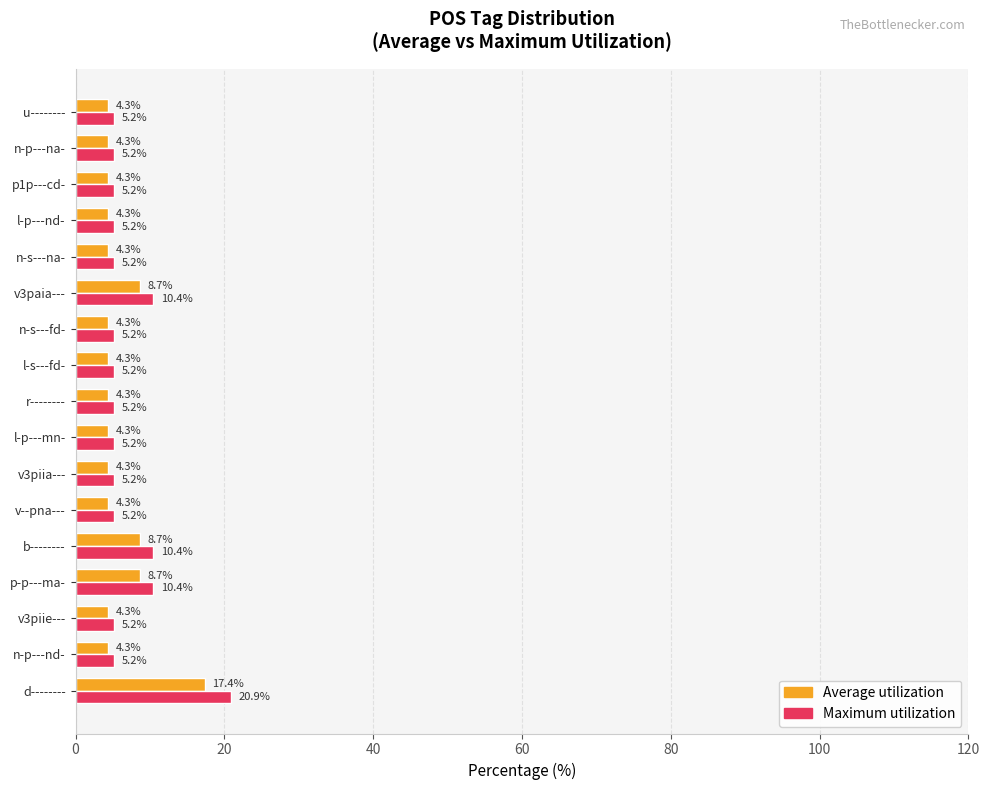

Which series has the largest range (max minus min)?

Maximum utilization